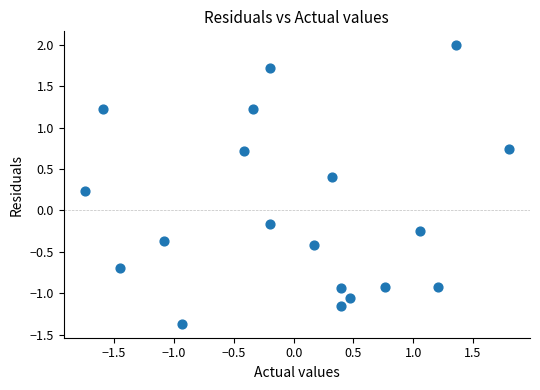

What is the range of Y values (max minus min)?

3.4